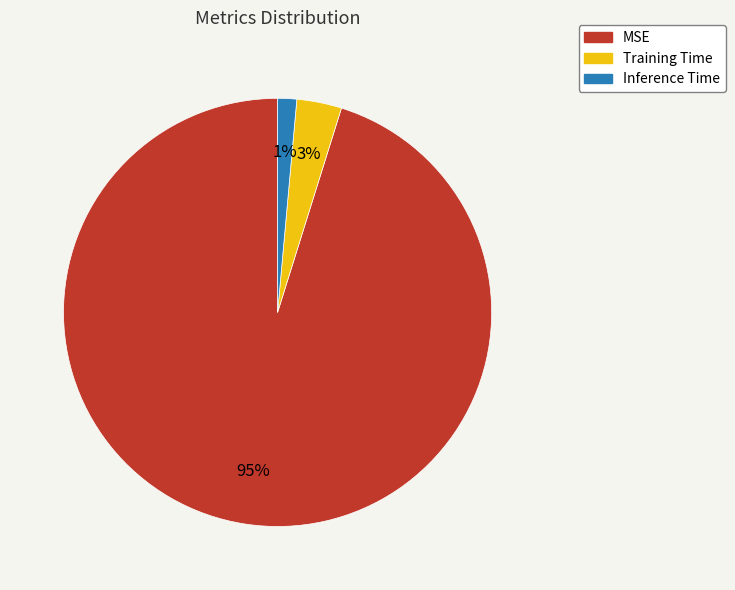

To the nearest percent, what is the combined percentage of MSE and Inference Time?

97%